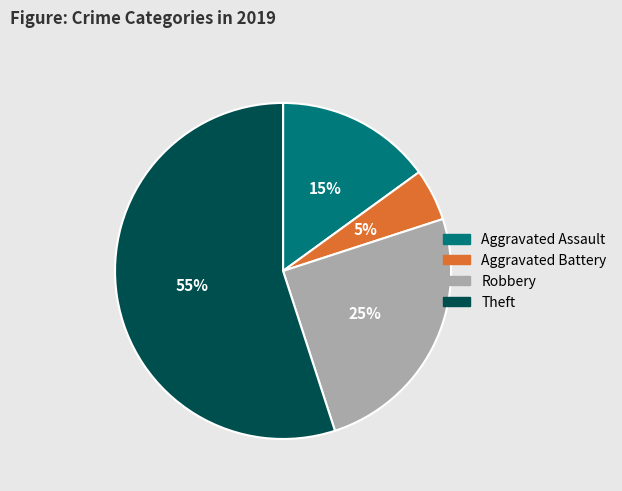

To the nearest percent, what percentage of the pie is Robbery?

25%